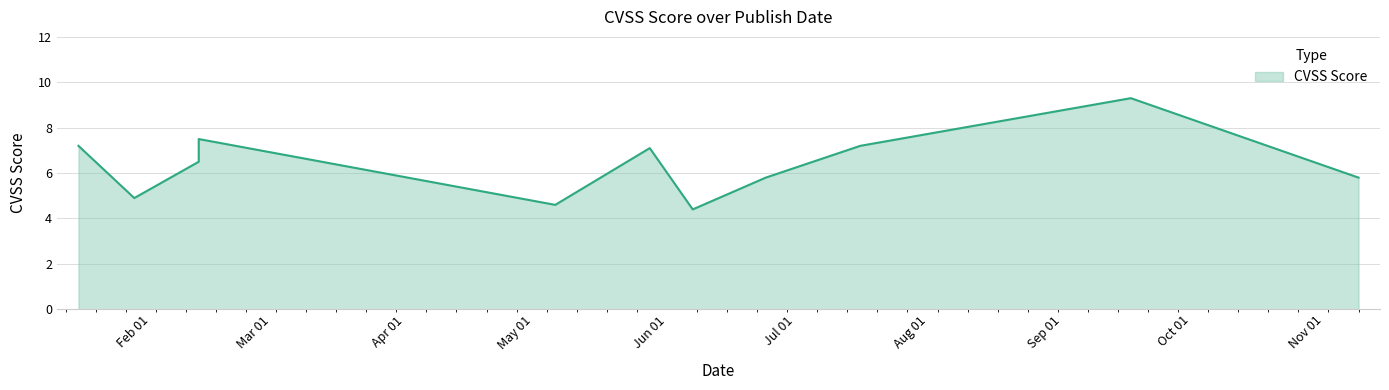

The chart shows a value of 1.7 at 2009-11-09. True or false?

False